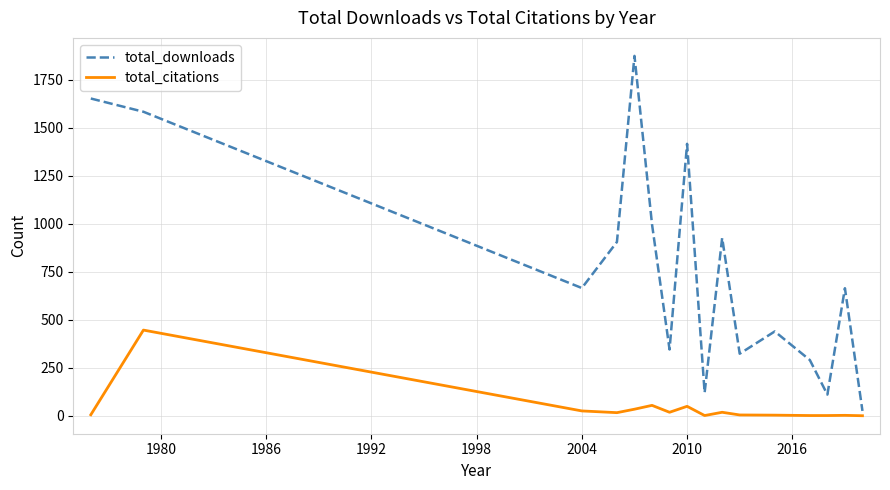

What is the highest value of the total_citations series?

446